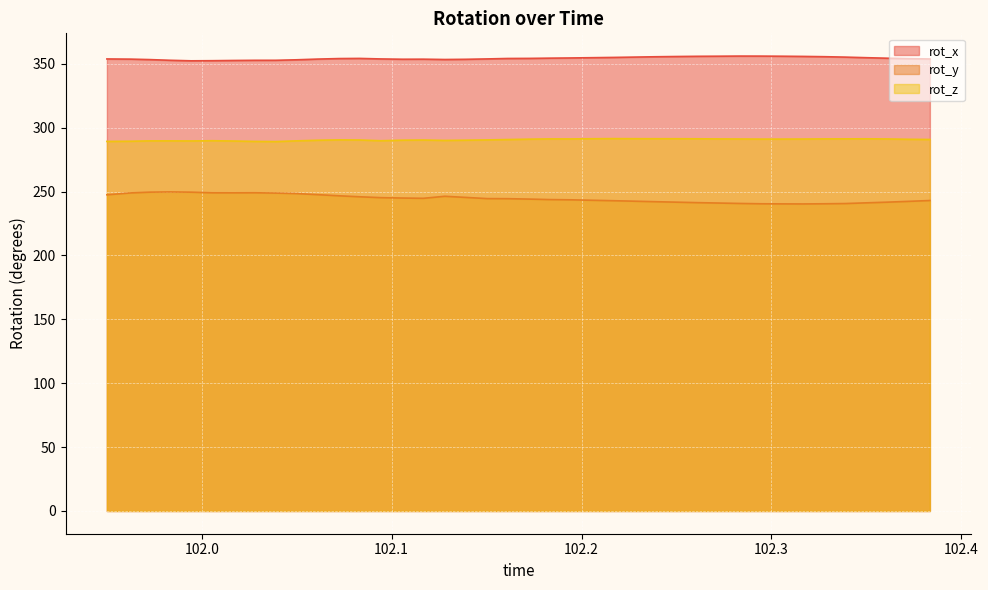

At which category is the sum across all series the highest?

101.9724